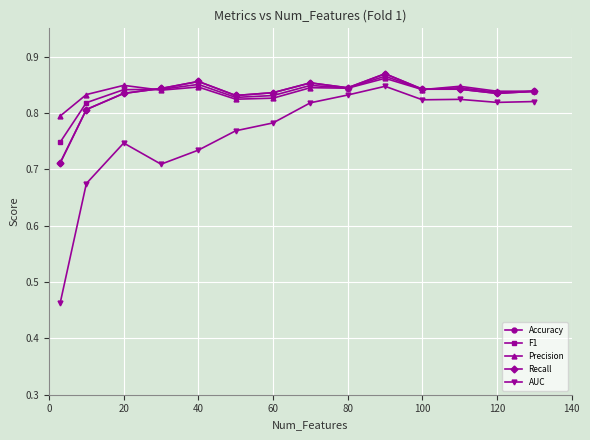

Does the chart have visible grid lines?

Yes